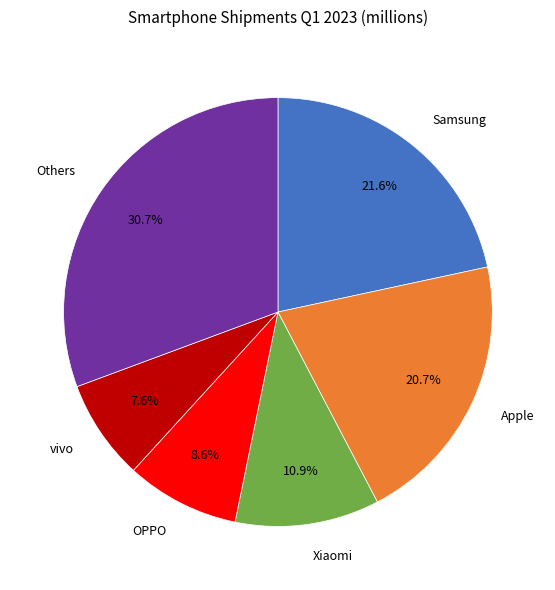

To the nearest percent, what is the average slice percentage?

17%